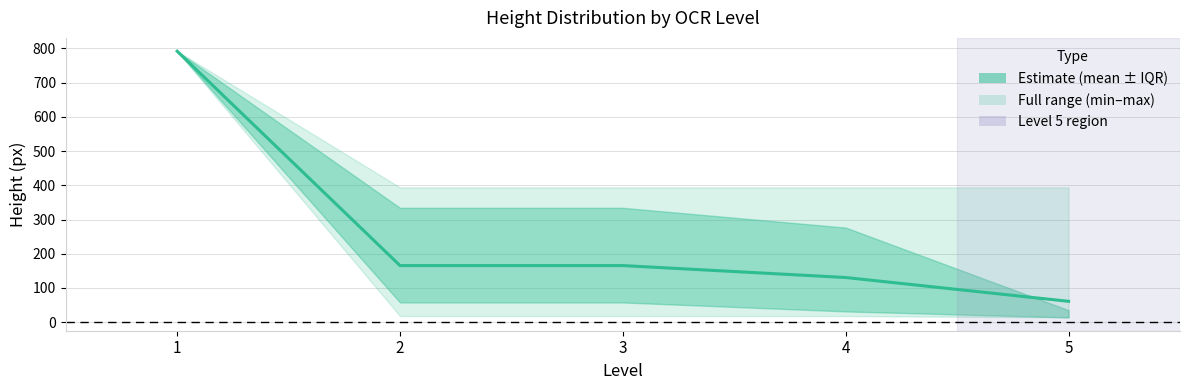

What is the difference between the maximum and minimum values?

731.0